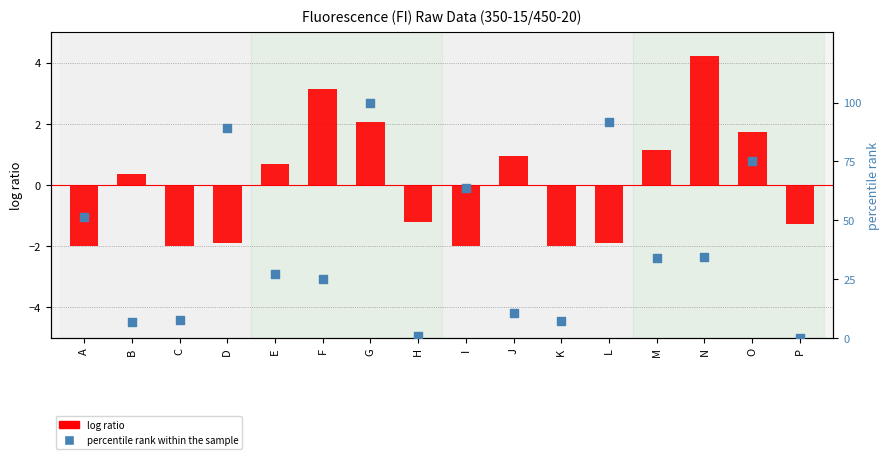

Which series has the largest Y range (max minus min)?

percentile rank within the sample